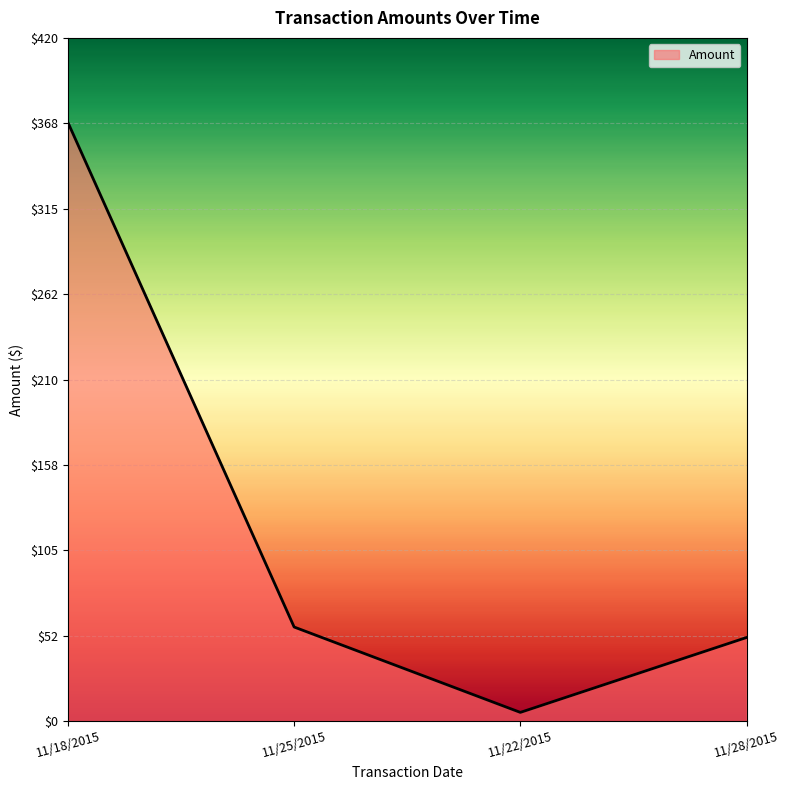

Which has a higher value, 11/18/2015 or 11/28/2015?

11/18/2015